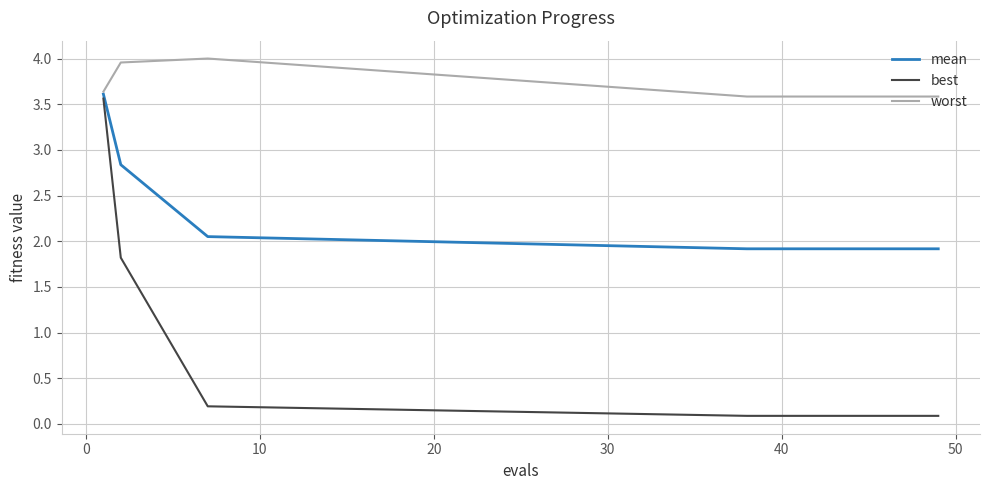

Which series has the widest spread of values?

best